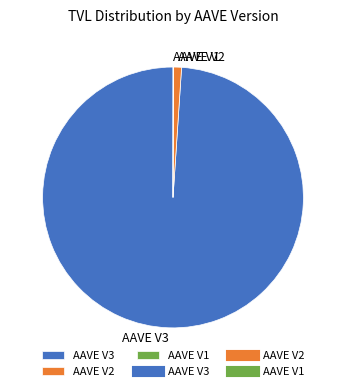

Does any single category account for the majority?

Yes